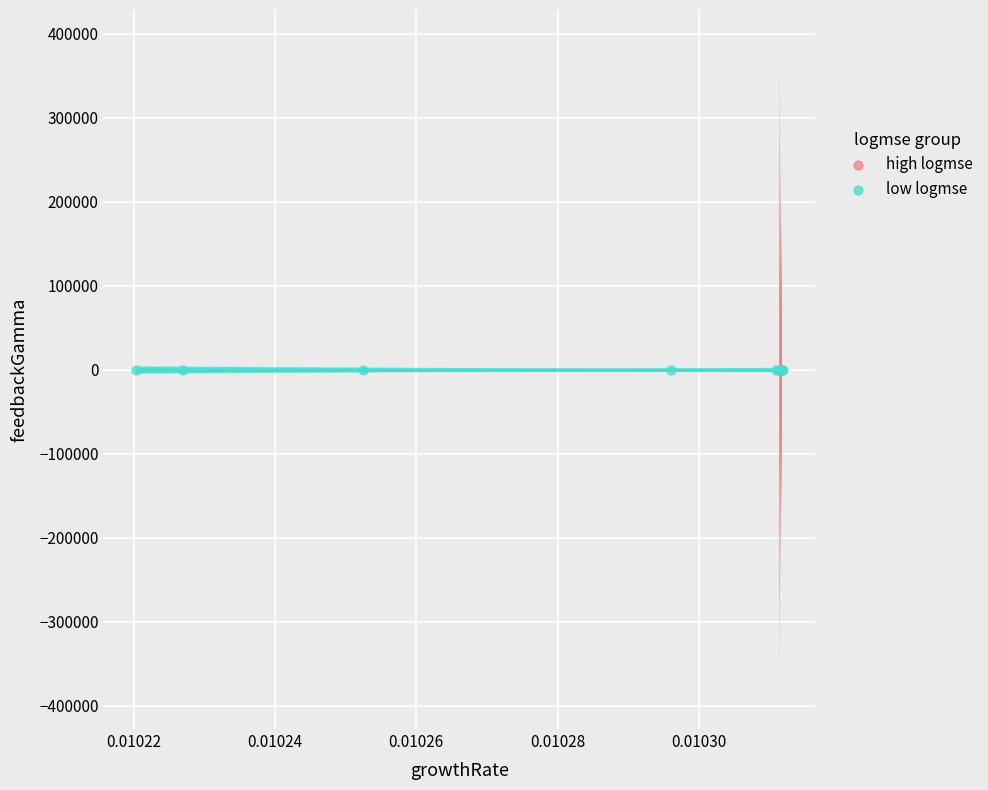

Which series has the largest Y range (max minus min)?

low logmse